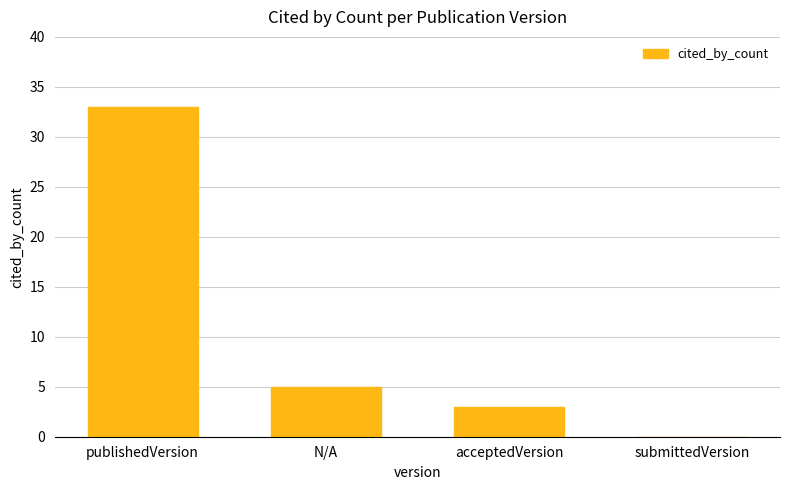

What is the ratio of the value at publishedVersion to the value at acceptedVersion?

11.0